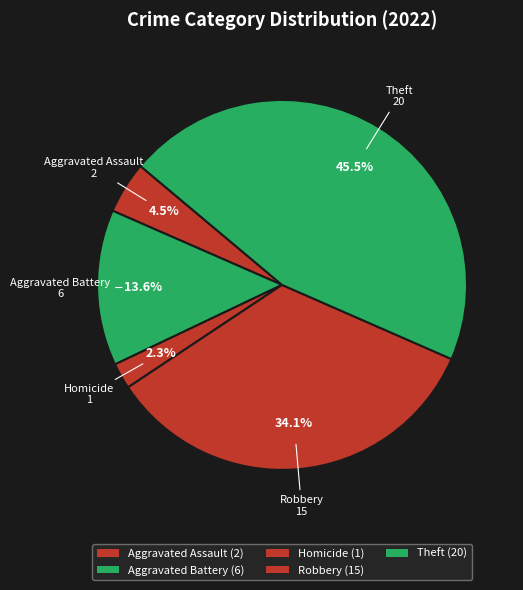

How many slices are in this pie chart?

5